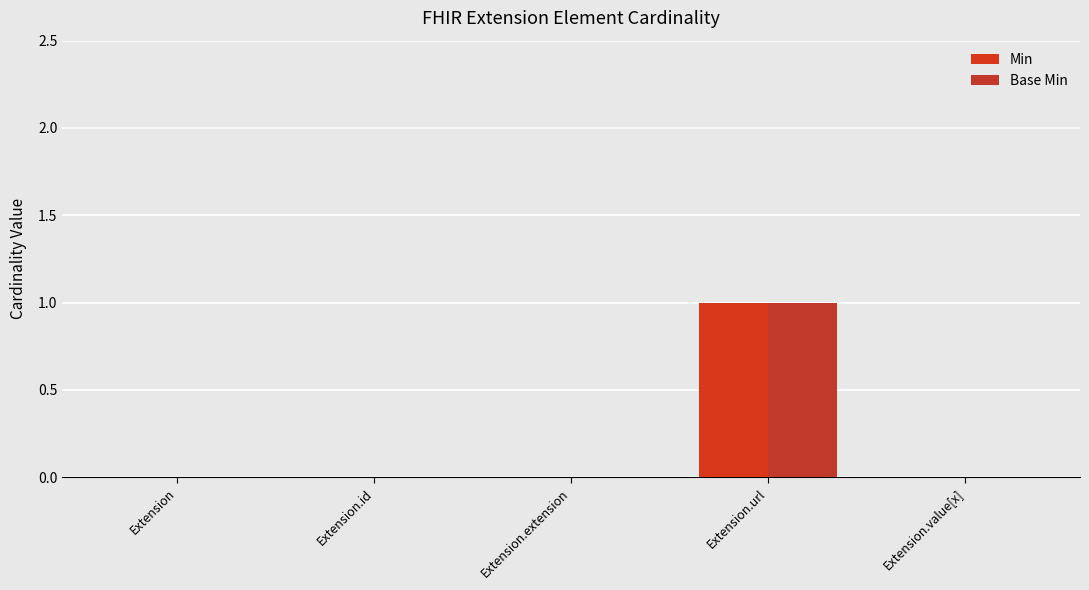

Which series has the largest total across all categories?

Min